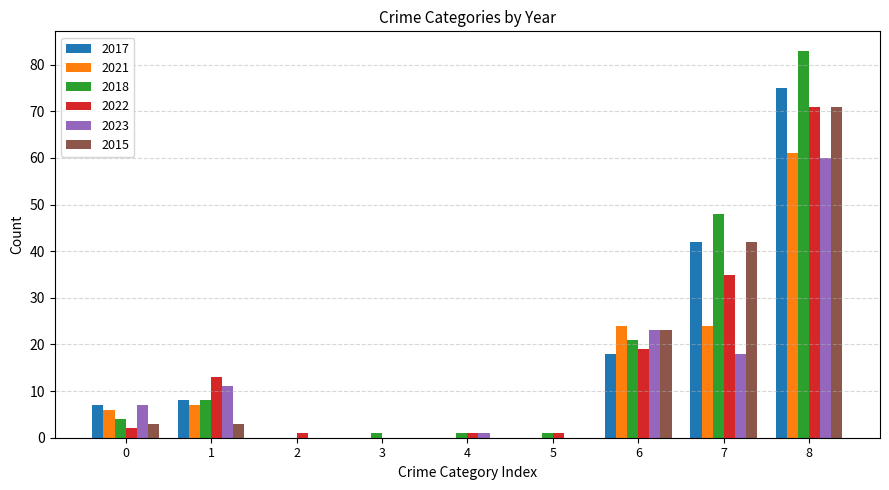

What is the maximum value shown in the chart?

83